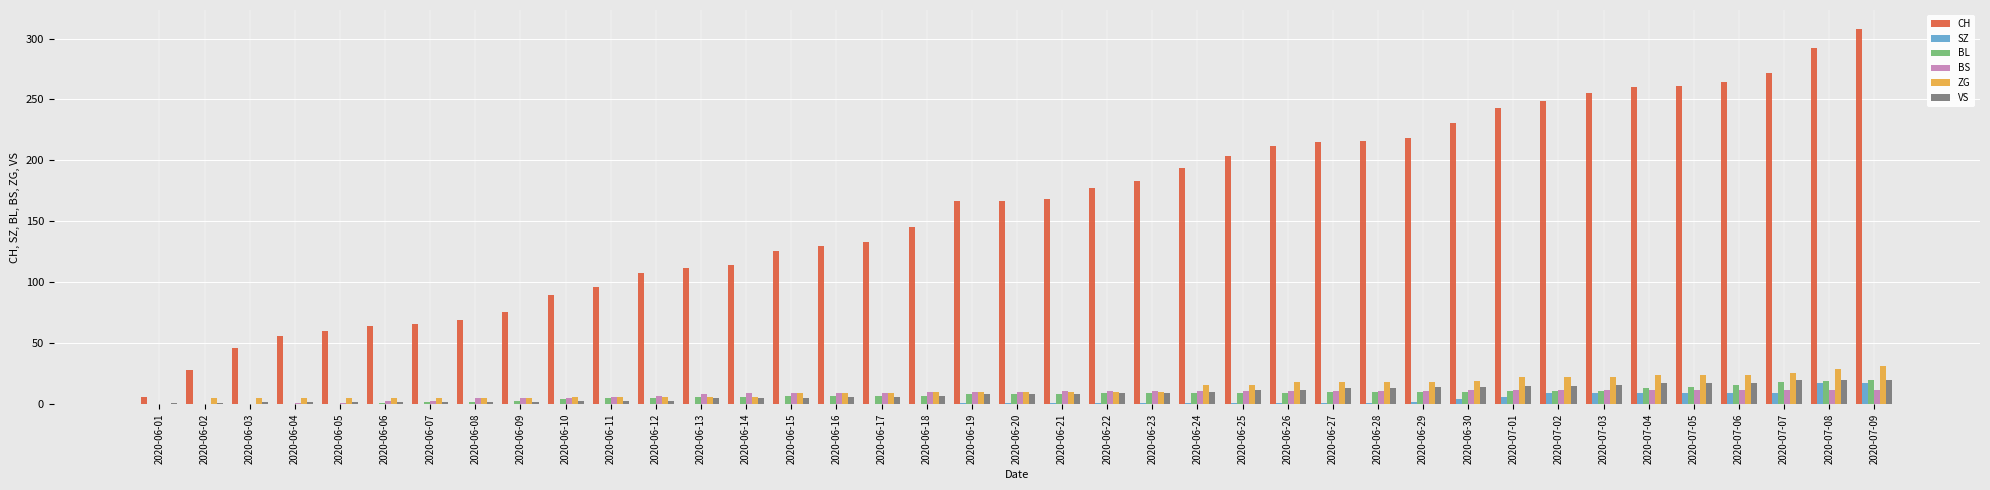

Does the chart contain stacked bars?

No